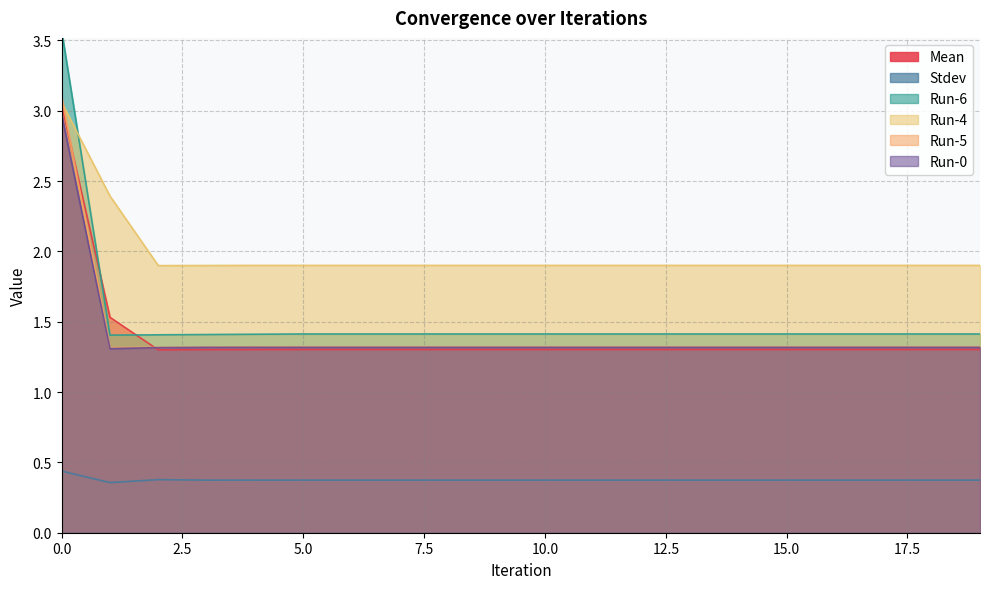

Reading left to right, what are all the values shown in this chart?

Mean: 0=3.0	1=1.5	2=1.3	3=1.3	4=1.3	5=1.3	6=1.3	7=1.3	8=1.3	9=1.3	10=1.3	11=1.3	12=1.3	13=1.3	14=1.3	15=1.3	16=1.3	17=1.3	18=1.3	19=1.3
Stdev: 0=0.4	1=0.4	2=0.4	3=0.4	4=0.4	5=0.4	6=0.4	7=0.4	8=0.4	9=0.4	10=0.4	11=0.4	12=0.4	13=0.4	14=0.4	15=0.4	16=0.4	17=0.4	18=0.4	19=0.4
Run-6: 0=3.6	1=1.4	2=1.4	3=1.4	4=1.4	5=1.4	6=1.4	7=1.4	8=1.4	9=1.4	10=1.4	11=1.4	12=1.4	13=1.4	14=1.4	15=1.4	16=1.4	17=1.4	18=1.4	19=1.4
Run-4: 0=3.1	1=2.4	2=1.9	3=1.9	4=1.9	5=1.9	6=1.9	7=1.9	8=1.9	9=1.9	10=1.9	11=1.9	12=1.9	13=1.9	14=1.9	15=1.9	16=1.9	17=1.9	18=1.9	19=1.9
Run-5: 0=3.1	1=1.3	2=1.3	3=1.3	4=1.3	5=1.3	6=1.3	7=1.3	8=1.3	9=1.3	10=1.3	11=1.3	12=1.3	13=1.3	14=1.3	15=1.3	16=1.3	17=1.3	18=1.3	19=1.3
Run-0: 0=3.0	1=1.3	2=1.3	3=1.3	4=1.3	5=1.3	6=1.3	7=1.3	8=1.3	9=1.3	10=1.3	11=1.3	12=1.3	13=1.3	14=1.3	15=1.3	16=1.3	17=1.3	18=1.3	19=1.3